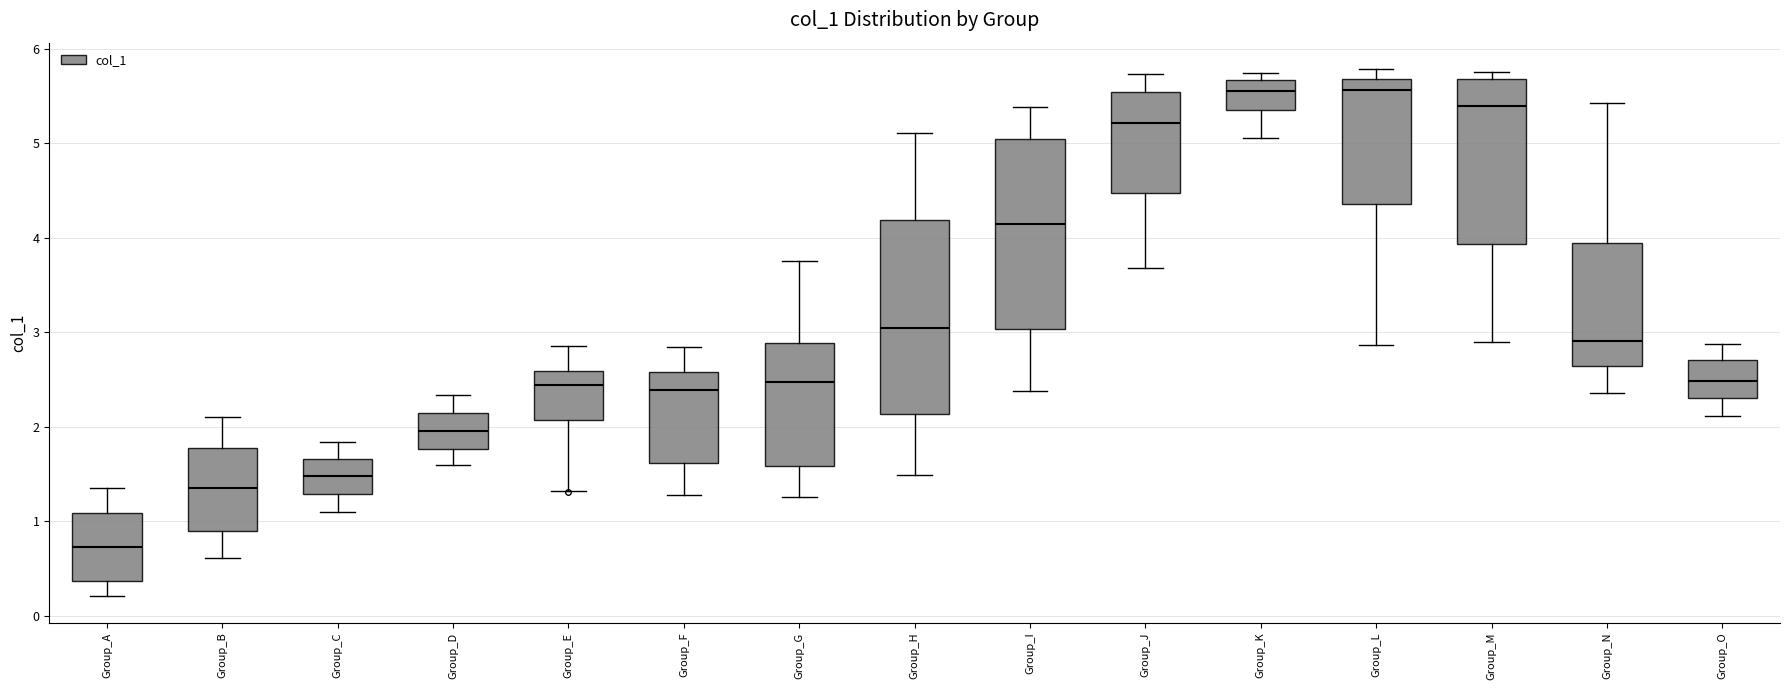

Where does the median line of the box for Group_L sit on the y-axis? The values are not printed on the chart, so give them approximately, as read against the axis.

5.6